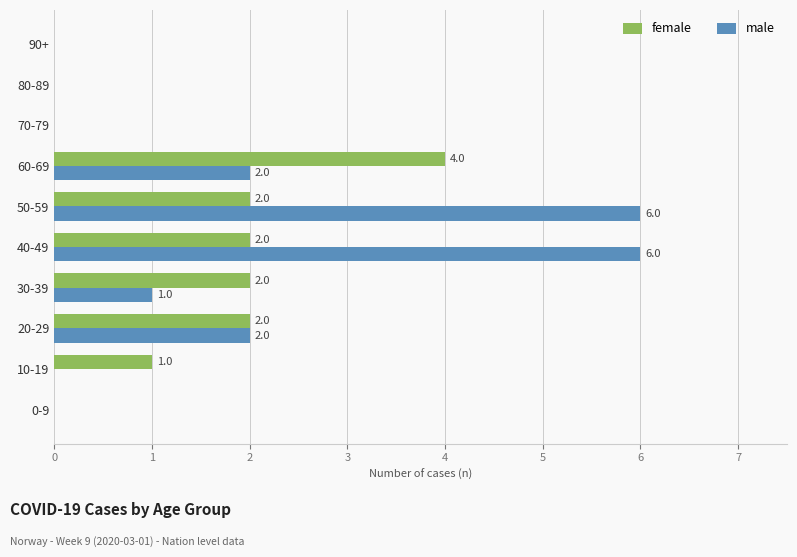

How many female values are between 0 and 2?

9